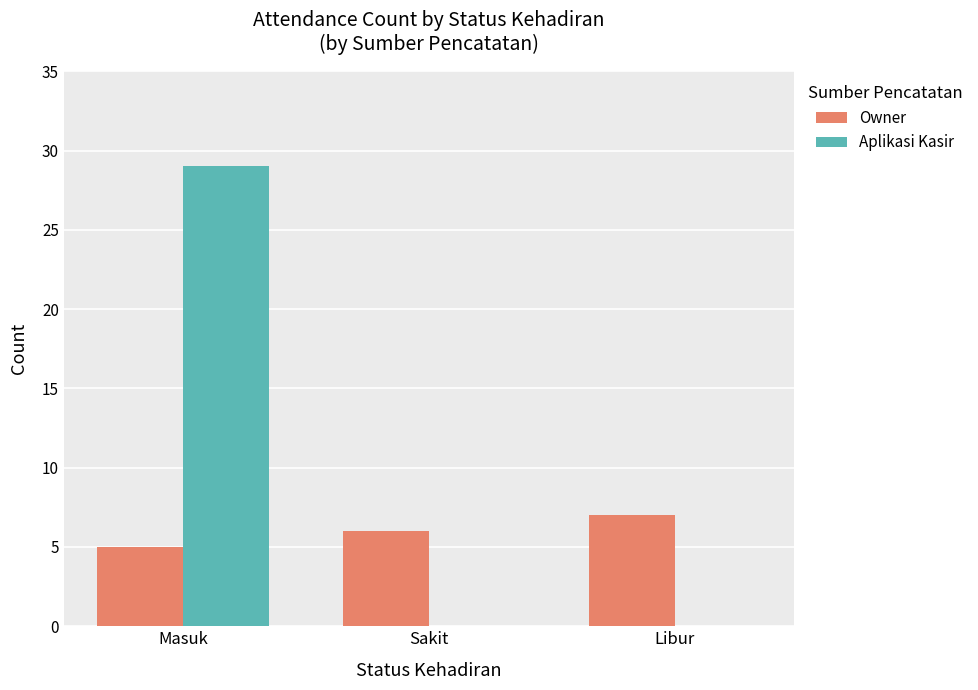

At which category does the chart reach its peak across all series?

Masuk